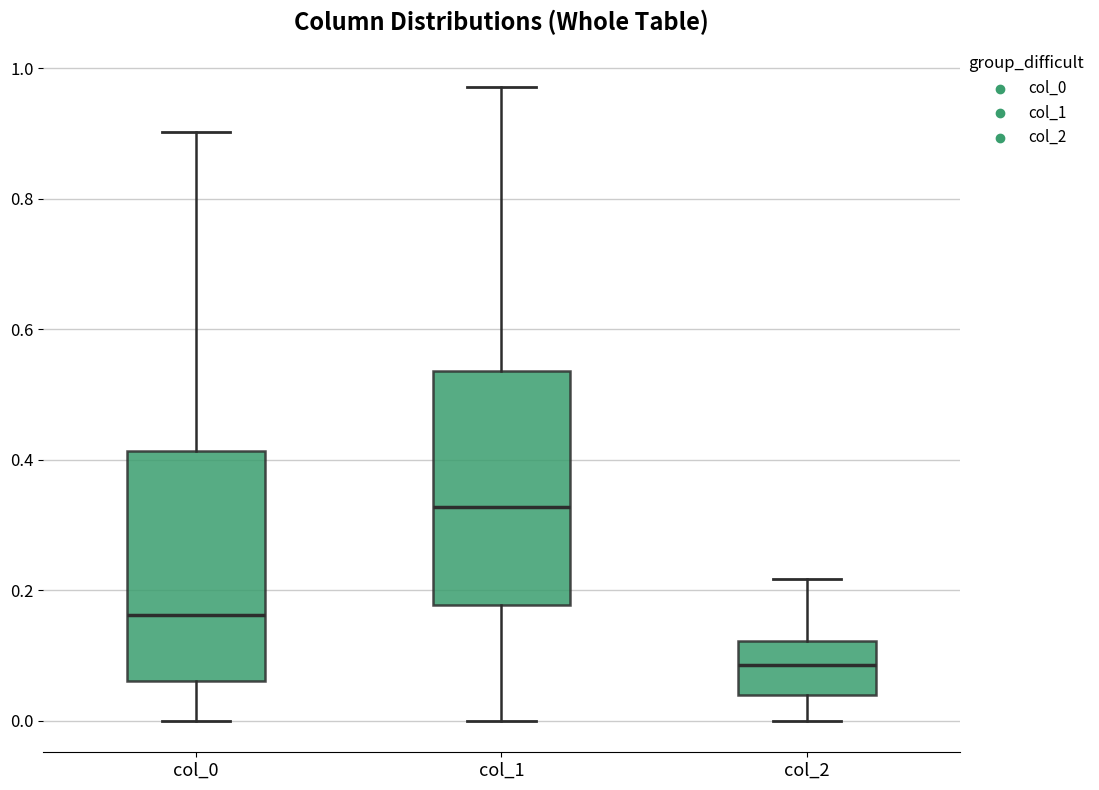

Which box has the lowest median line?

col_2